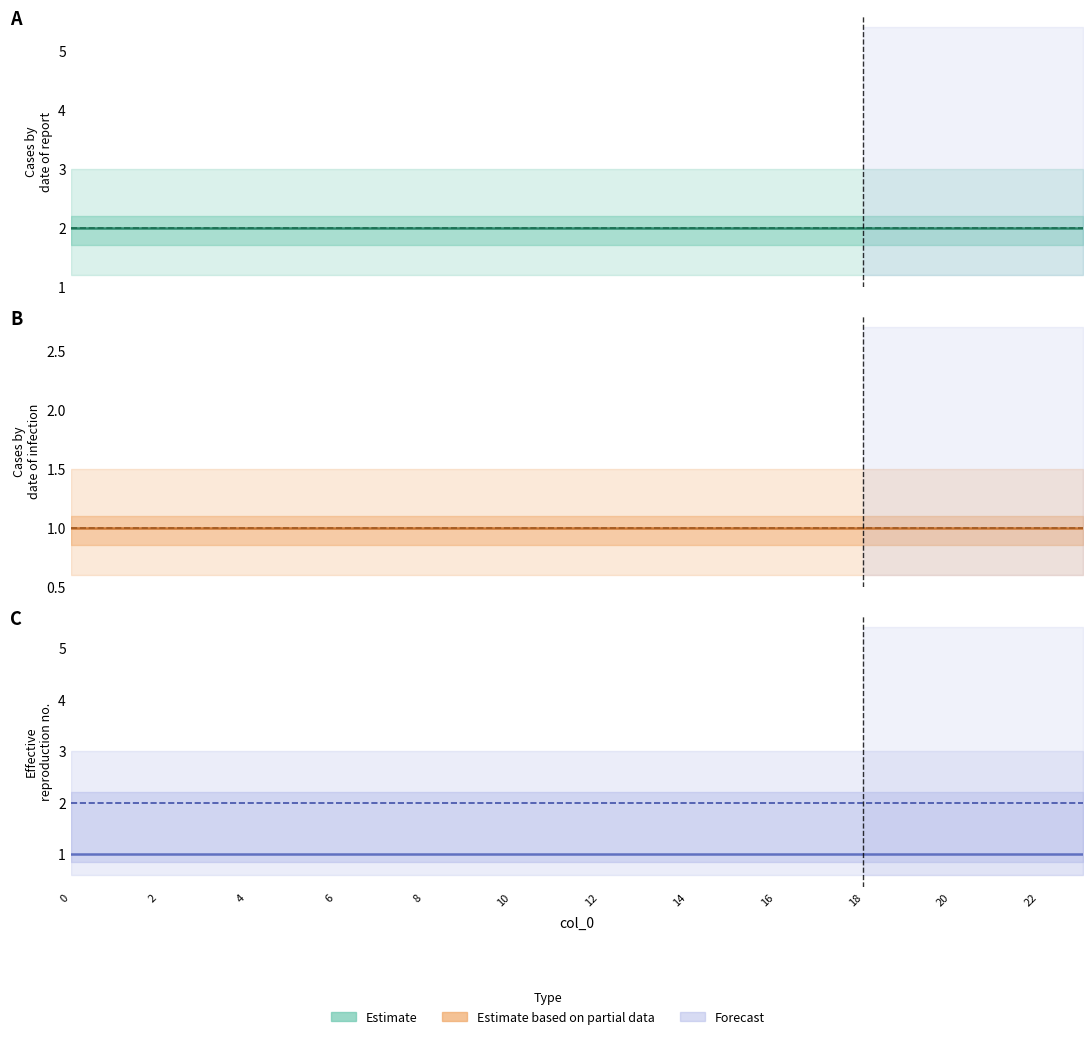

True or false: col 3 (Estimate) has a value of 0 at 10.

False